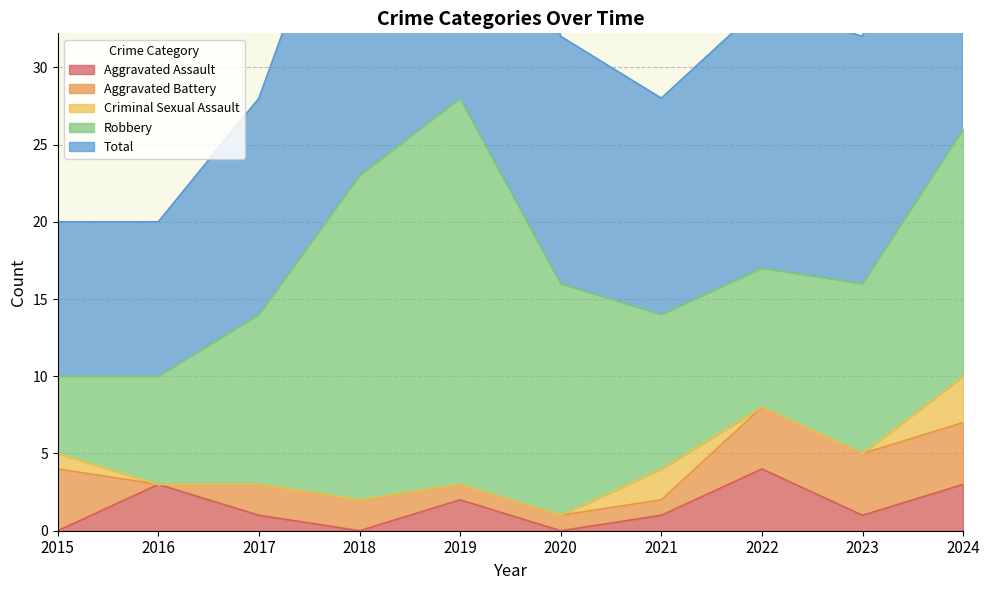

How many data points does each series have?

10